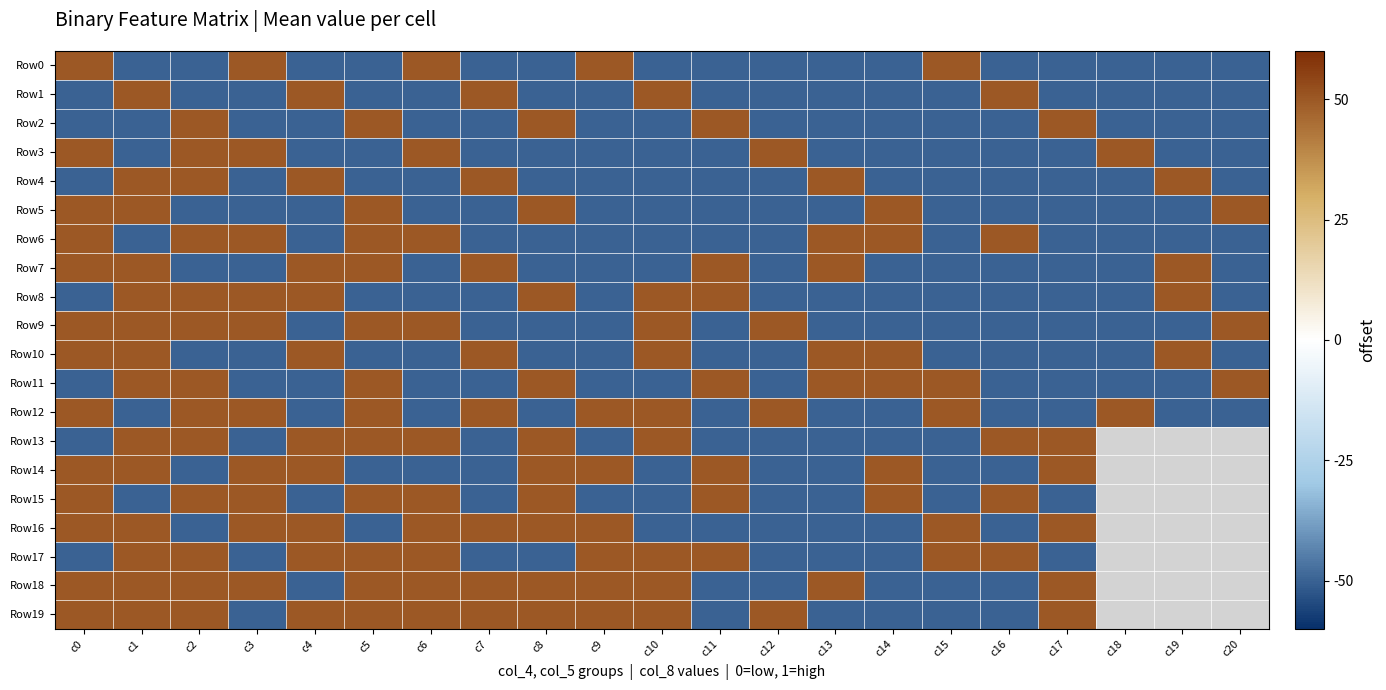

Rank the categories by Row16 value from lowest to highest.

c2, c5, c10, c11, c12, c13, c14, c16, c0, c1, c3, c4, c6, c7, c8, c9, c15, c17, c18, c19, c20